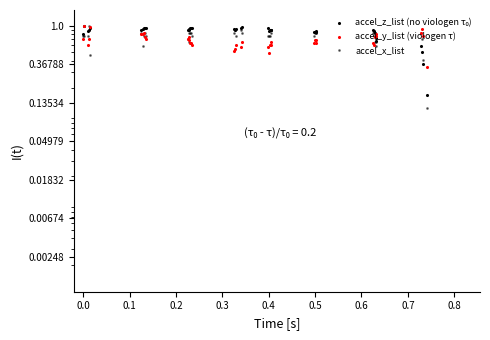

What are all the series names shown in the legend?

accel_z_list (no viologen τ₀), accel_y_list (viologen τ), accel_x_list